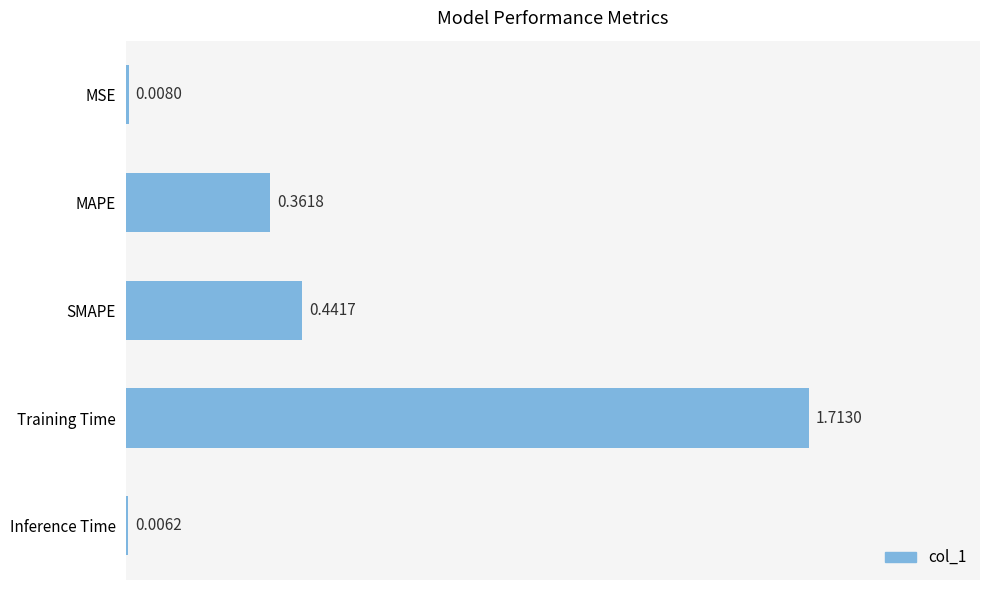

Between MAPE and SMAPE, which is larger?

SMAPE